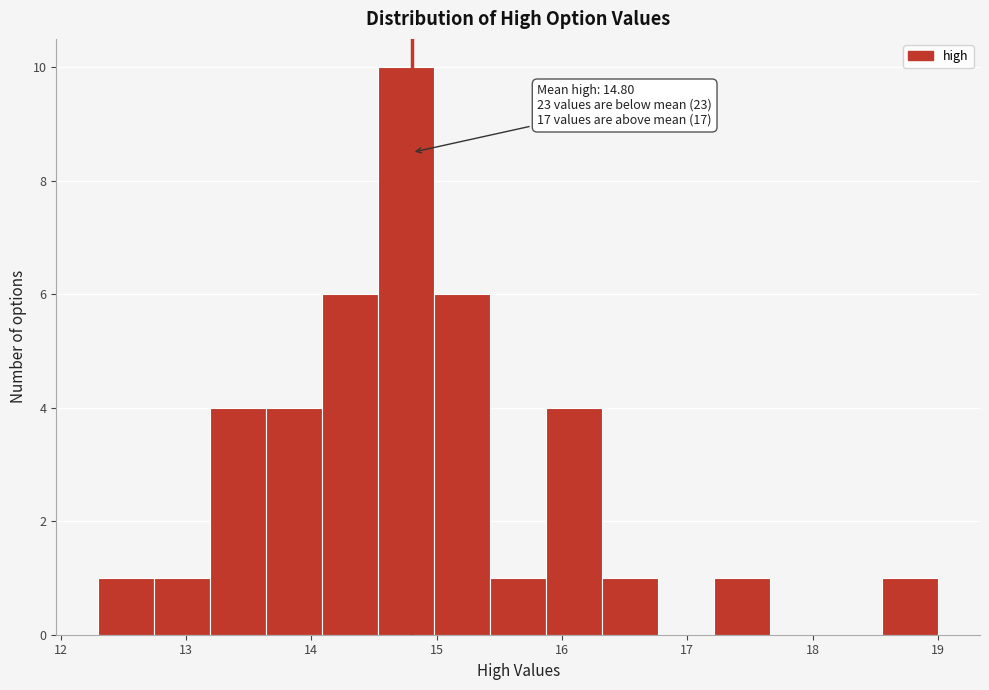

Which range on the x-axis has the tallest bar?

14.5 to 15.0